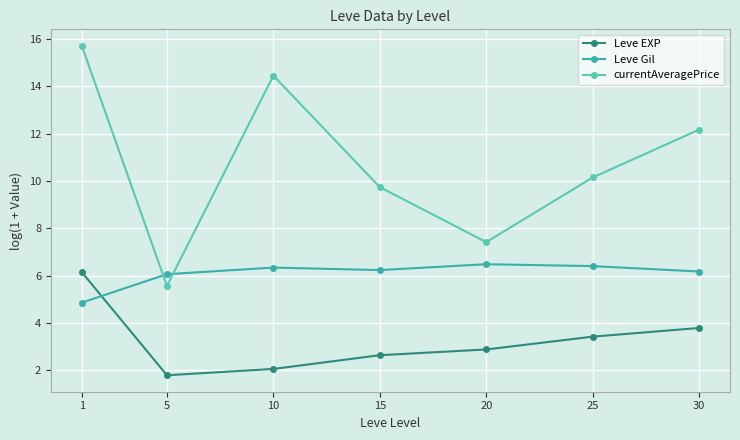

What is the average value of the currentAveragePrice series?

10.7